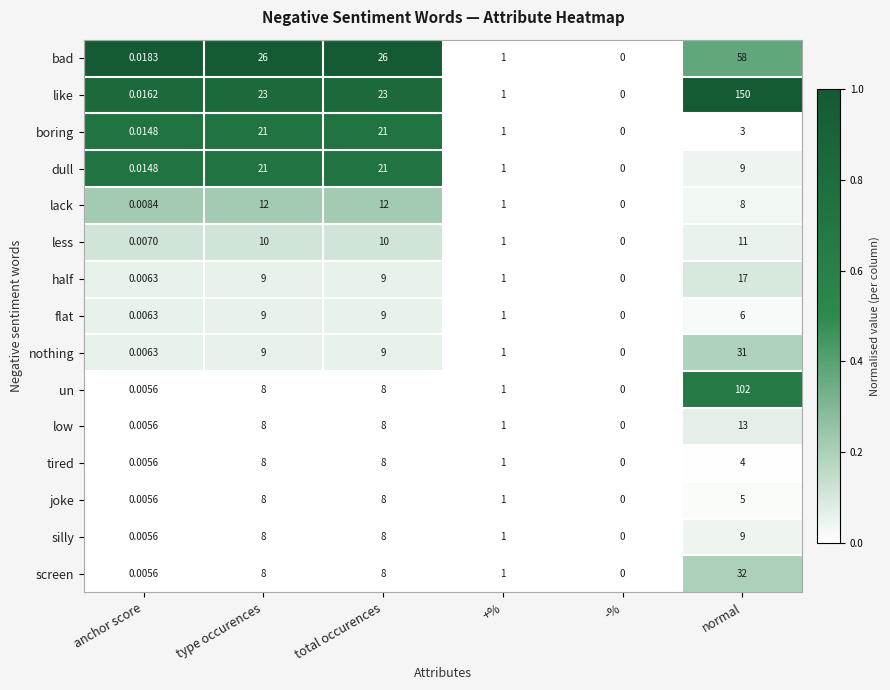

Is the value of joke at total occurences greater than the value of less at total occurences?

No